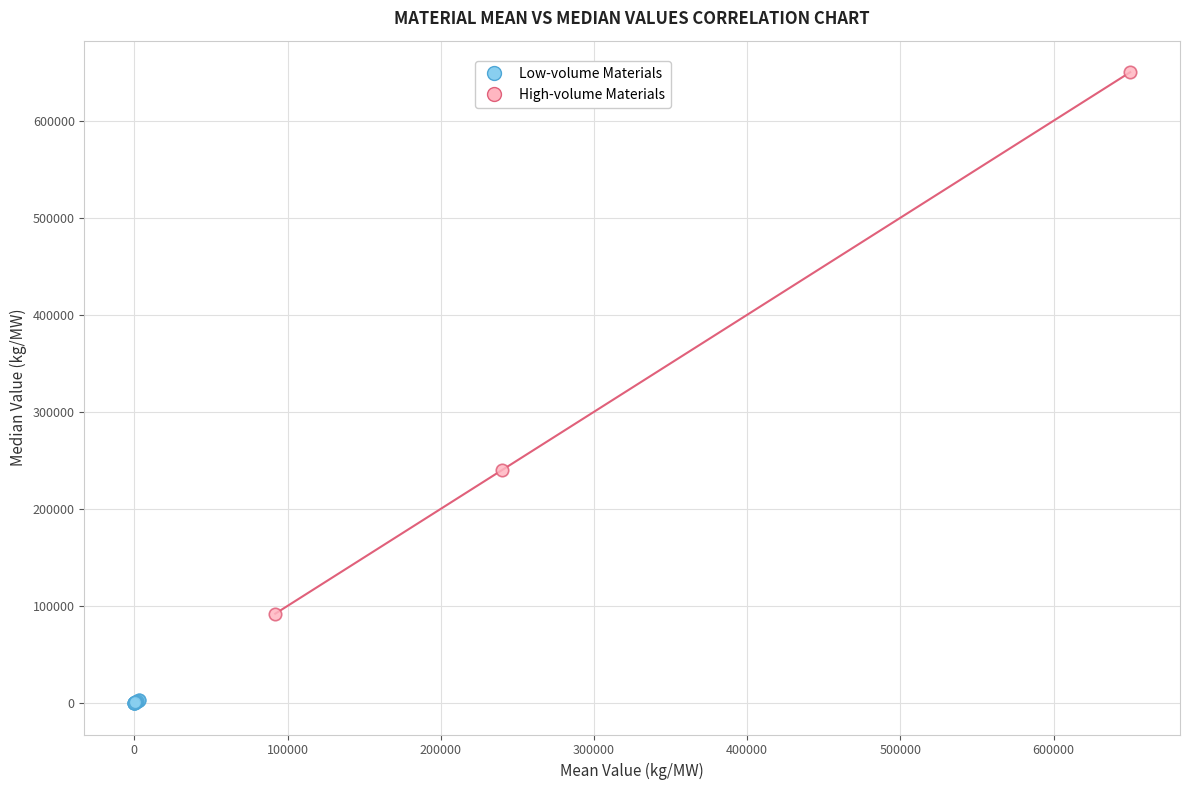

Which series has the largest Y range (max minus min)?

High-volume Materials